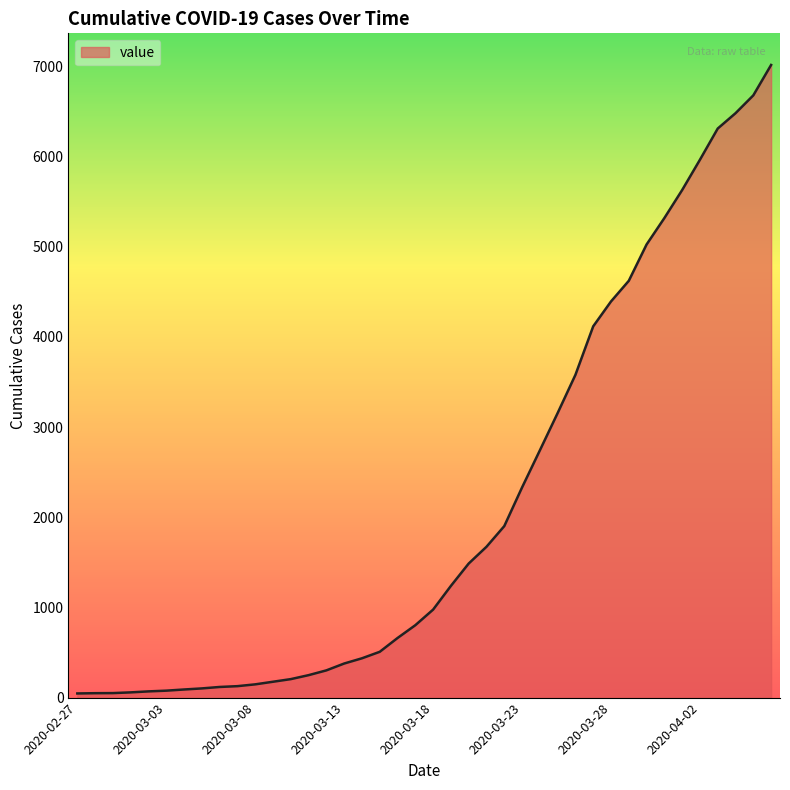

What is the difference between the maximum and minimum values?

6971